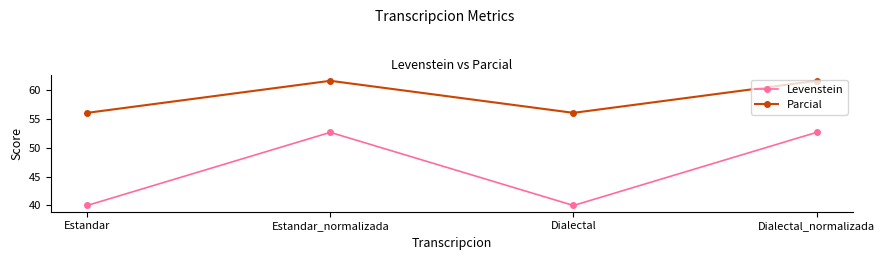

Where is the first local maximum for Levenstein?

Estandar_normalizada